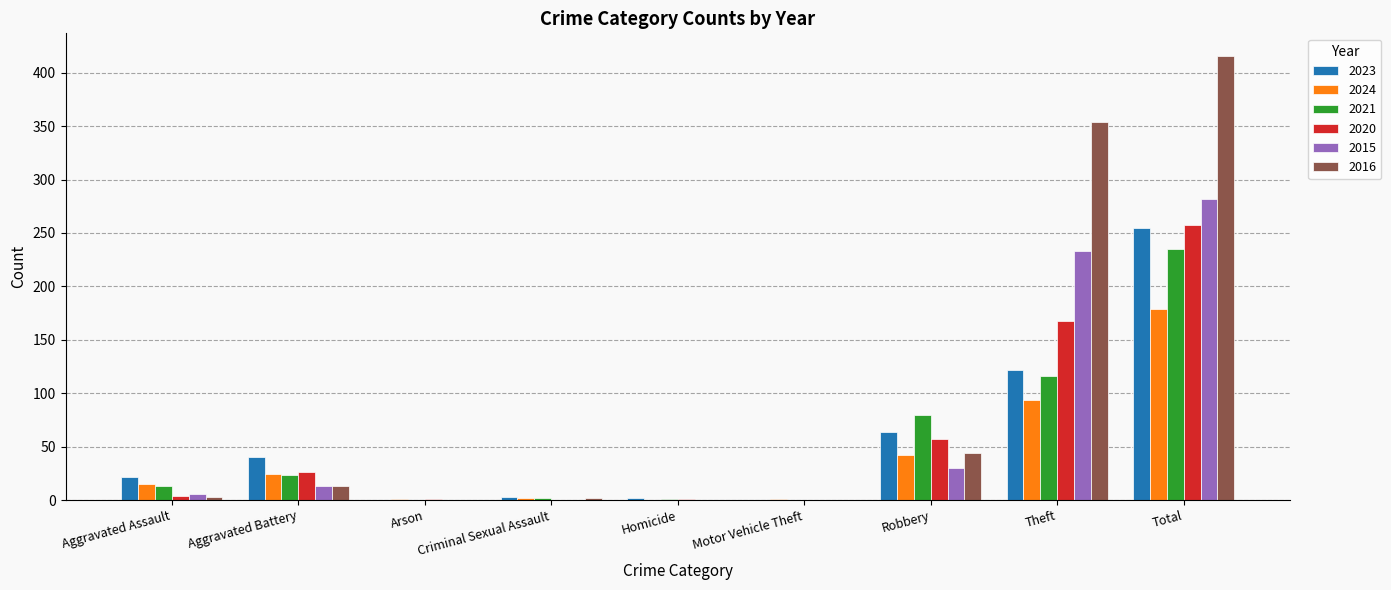

At which label is 2020 closest to 128?

Theft